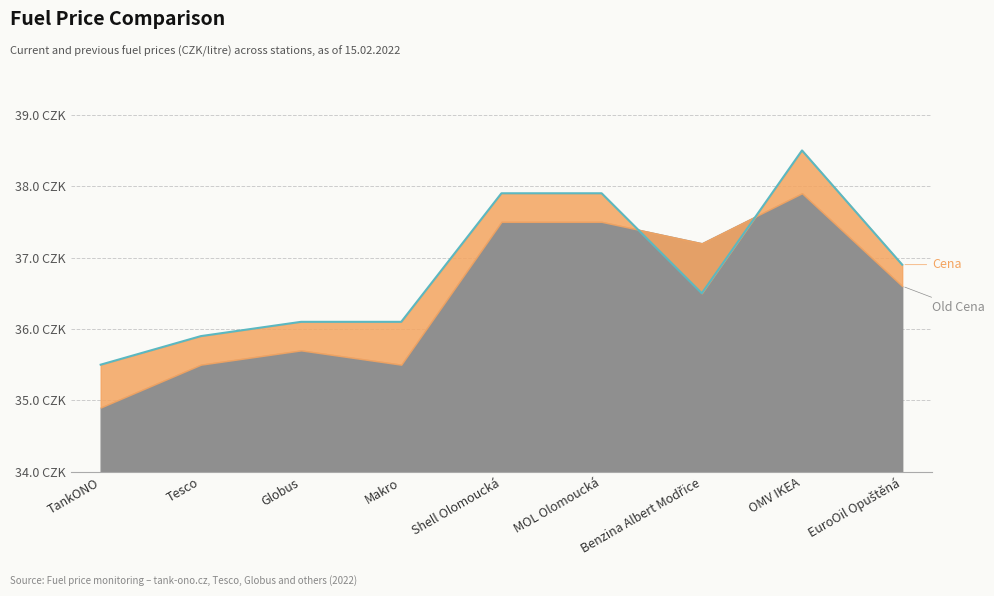

True or false: the data has more than 1 interior local peaks.

False